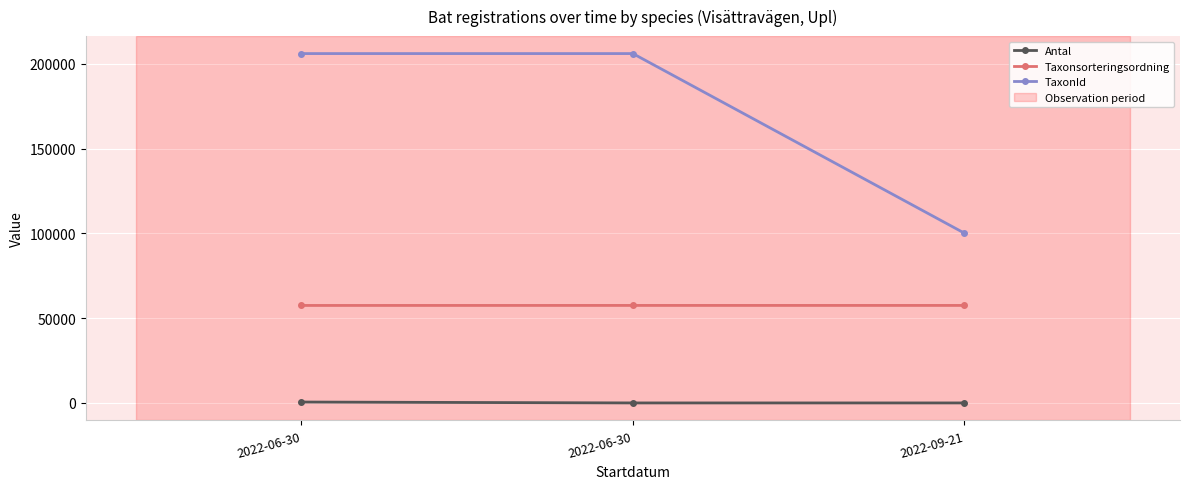

At which category is the sum across all series the highest?

2022-06-30